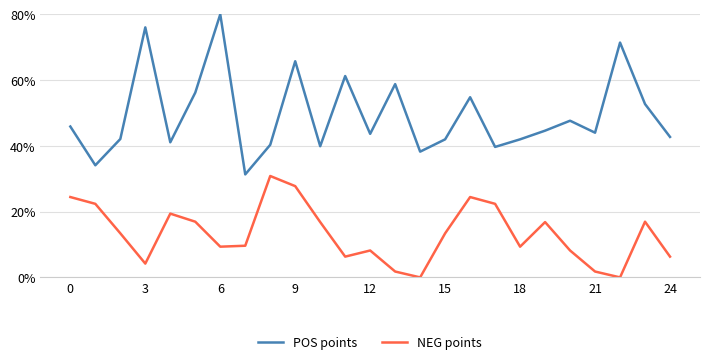

Does the chart display data point markers on the line(s)?

No